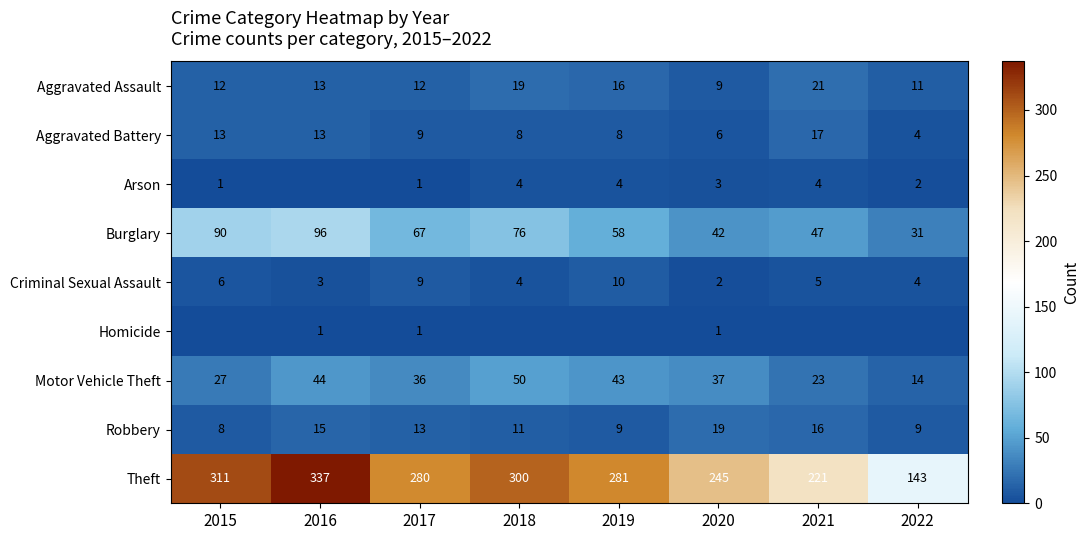

Rank the series at 2020 from lowest to highest value.

Homicide, Criminal Sexual Assault, Arson, Aggravated Battery, Aggravated Assault, Robbery, Motor Vehicle Theft, Burglary, Theft